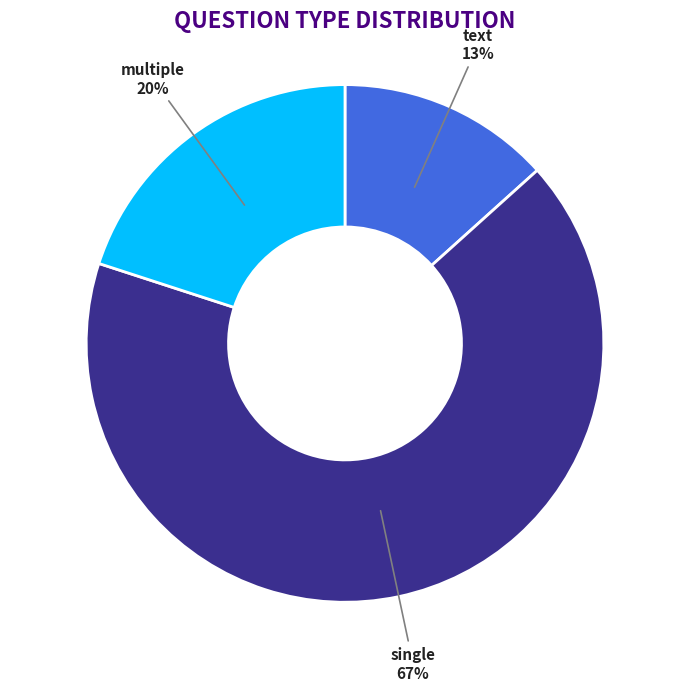

To the nearest percent, what is the average slice percentage?

33%